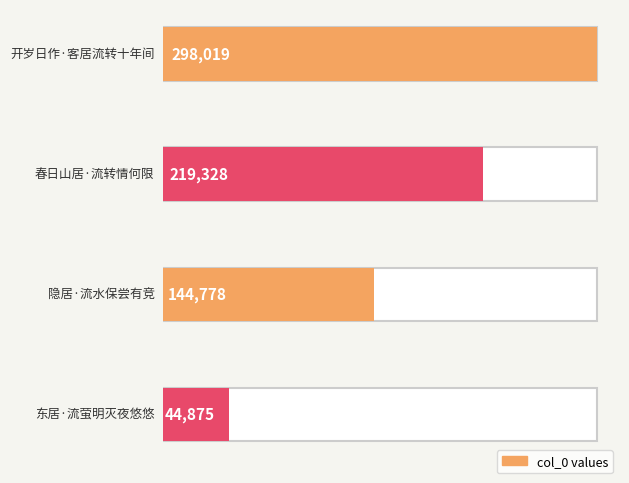

List the labels in order of value, largest first.

开岁日作·客居流转十年间, 春日山居·流转情何限, 隐居·流水保尝有竞, 东居·流萤明灭夜悠悠